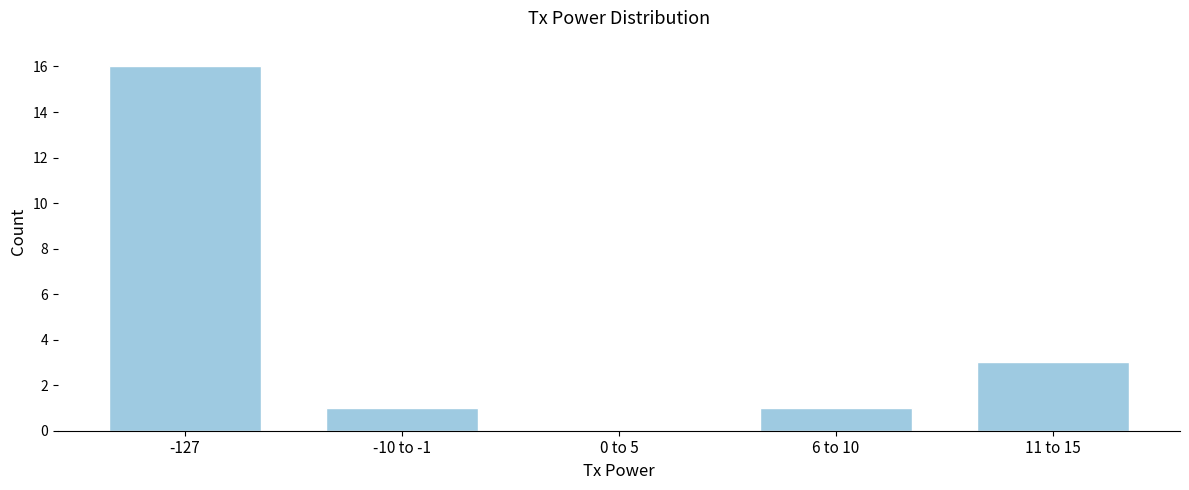

Reading left to right, what are all the values shown in this chart?

-127=16	-10 to -1=1	0 to 5=0	6 to 10=1	11 to 15=3